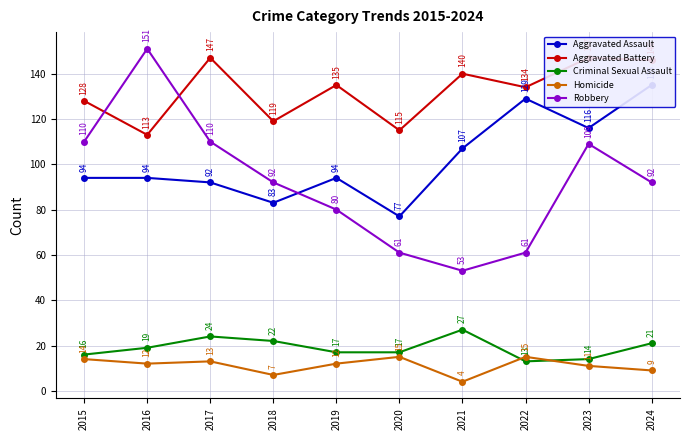

What are all the series names shown in the legend?

Aggravated Assault, Aggravated Battery, Criminal Sexual Assault, Homicide, Robbery